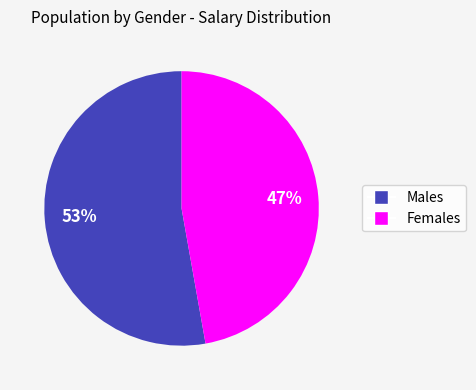

To the nearest percent, what is the difference between the largest and smallest slice percentages?

6%